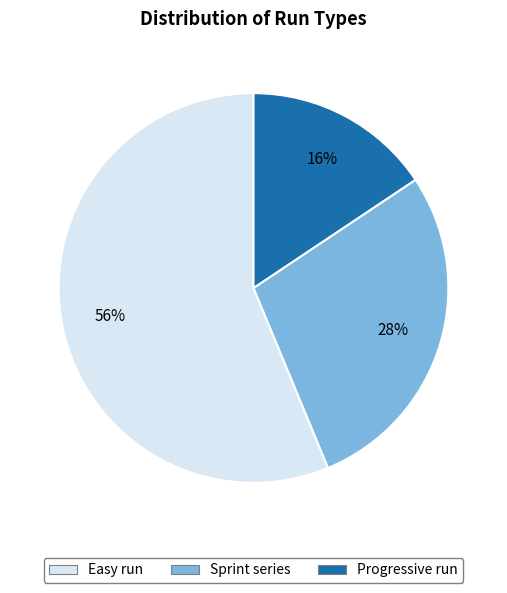

What percentage is the Easy run slice, to the nearest percent?

56%